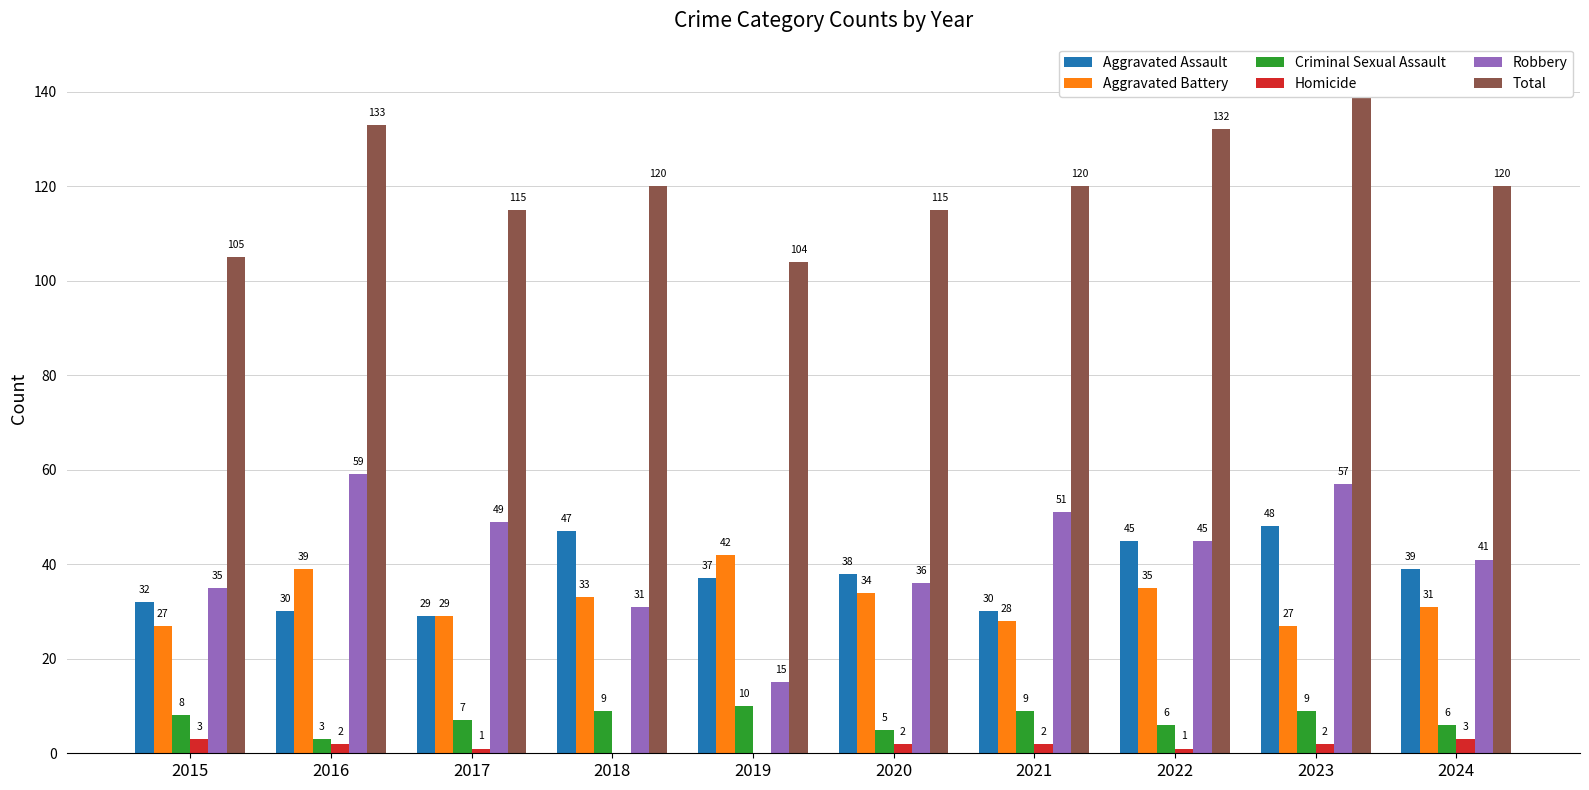

How many groups of bars are there?

10